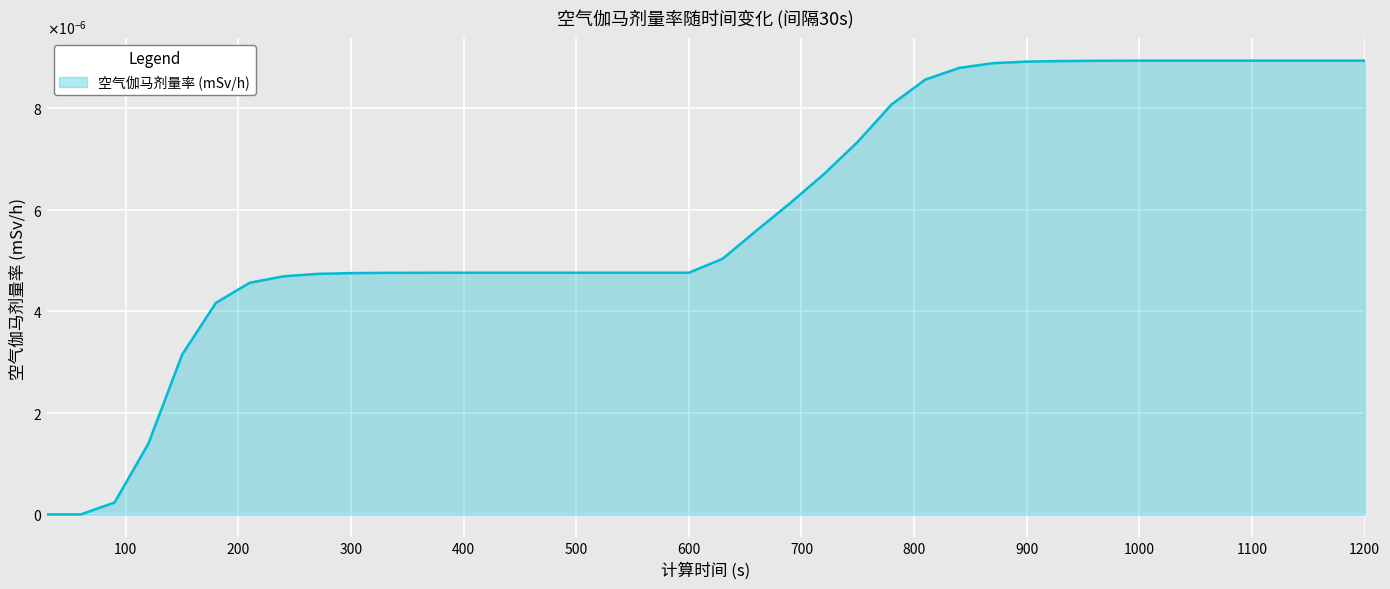

Where is the data nearest to the value 0?

30